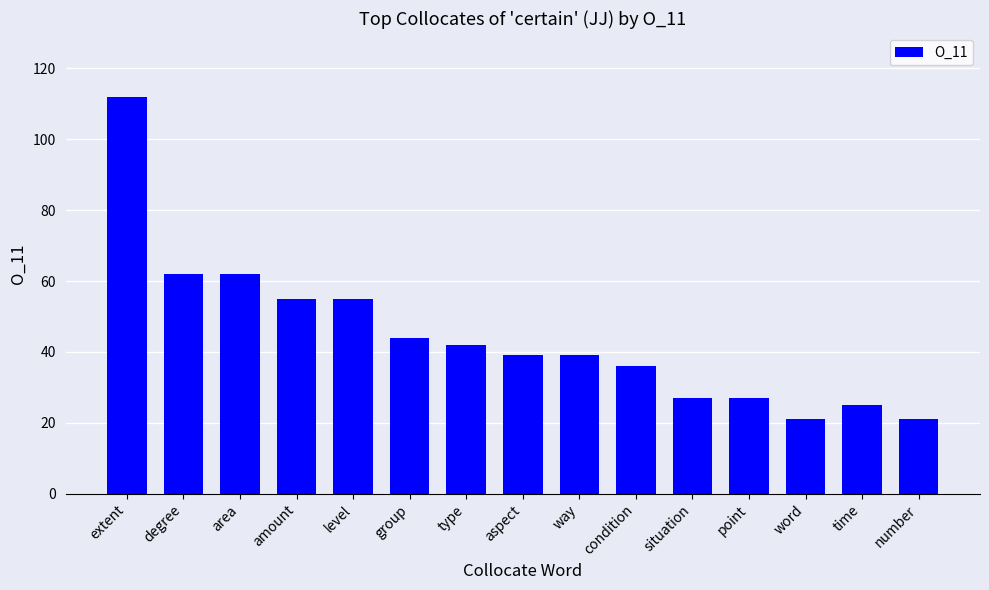

Which category has the highest value across all series?

extent